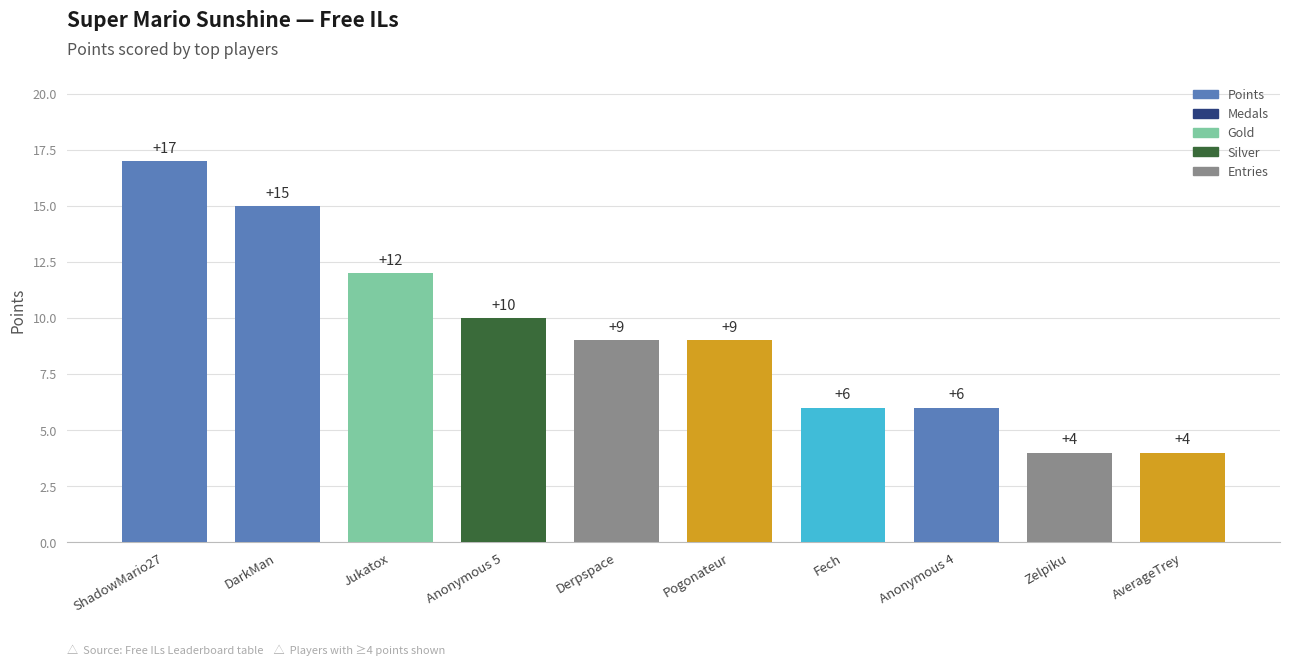

Which label corresponds to the largest value in the chart?

ShadowMario27